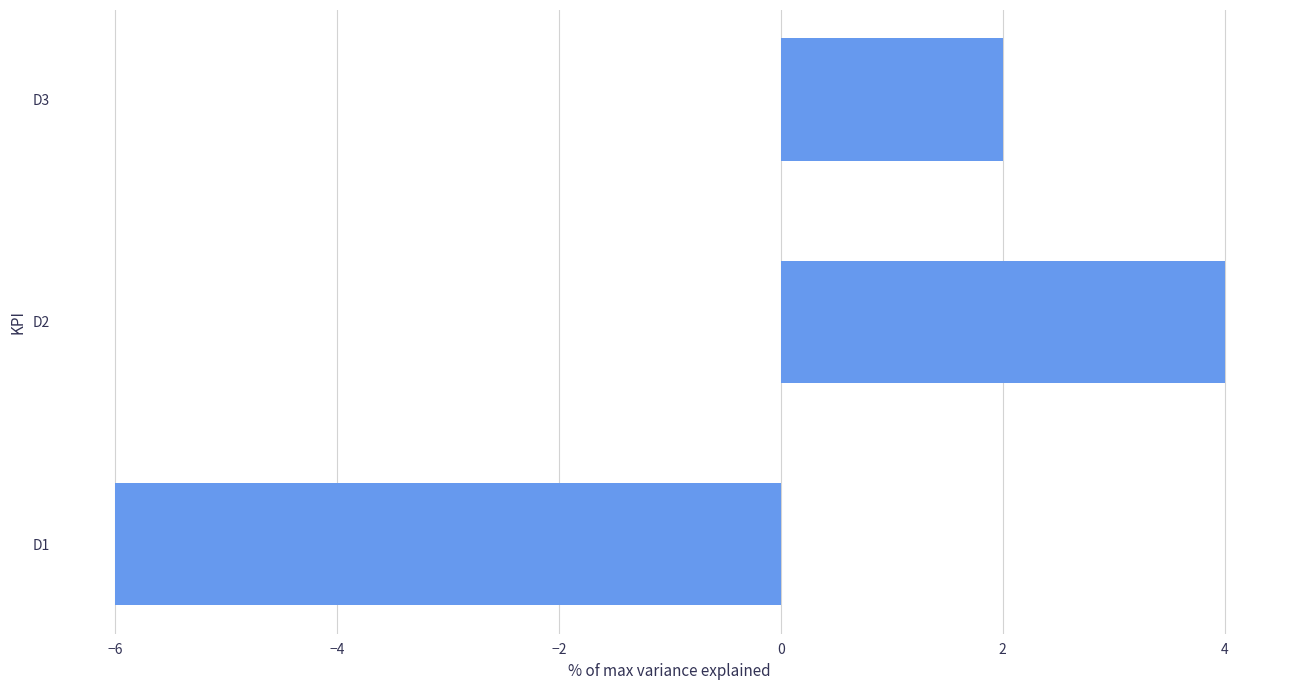

How many categories are shown in the chart?

3